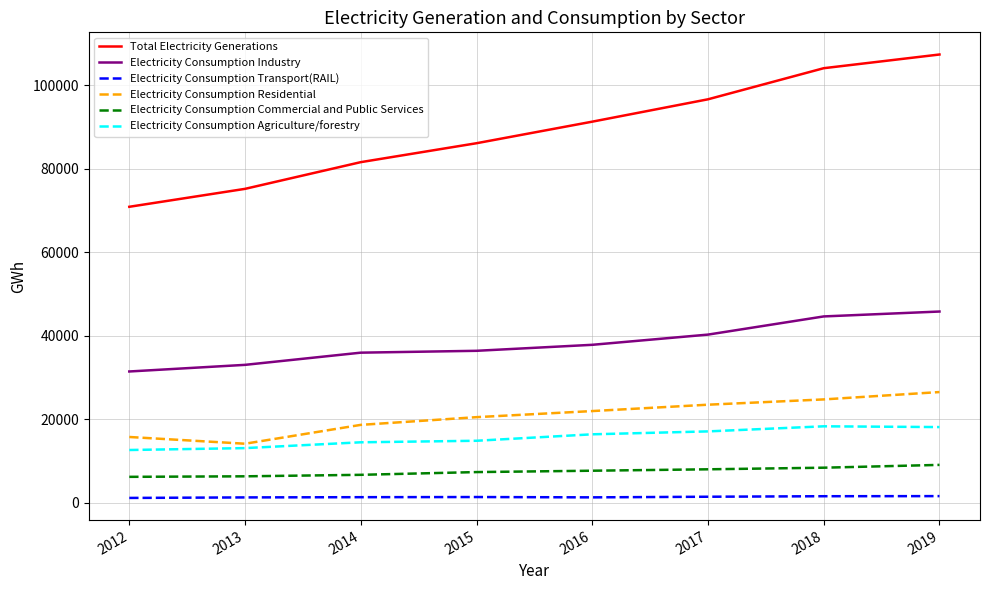

At how many categories does at least one series exceed 46958?

8